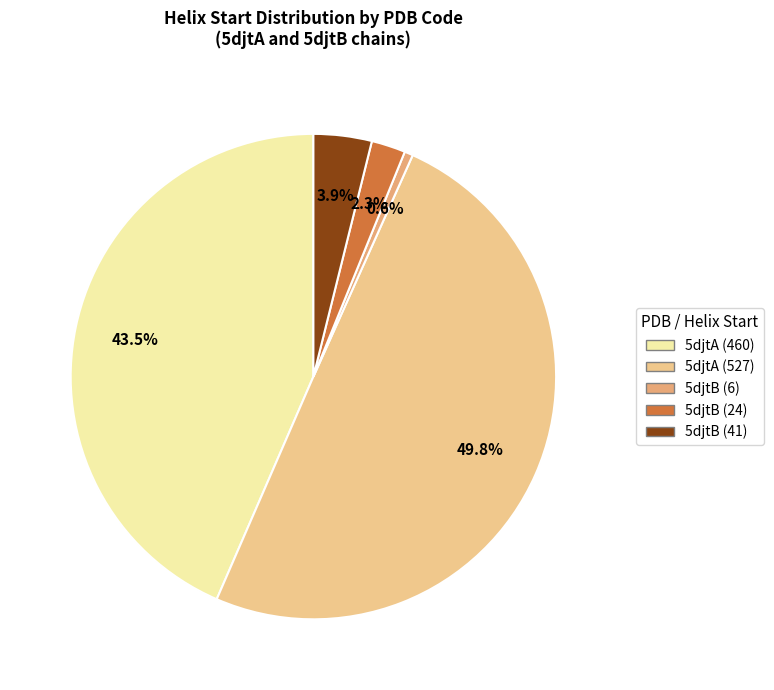

Count the number of slices in the pie.

5